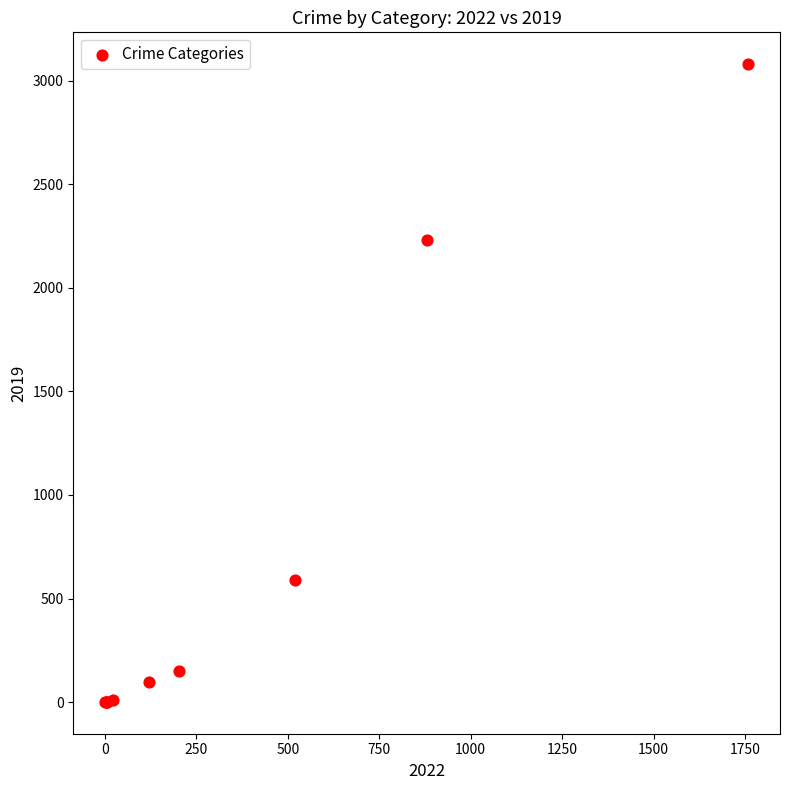

What Y value in the scatter plot is closest to 1540?

2230